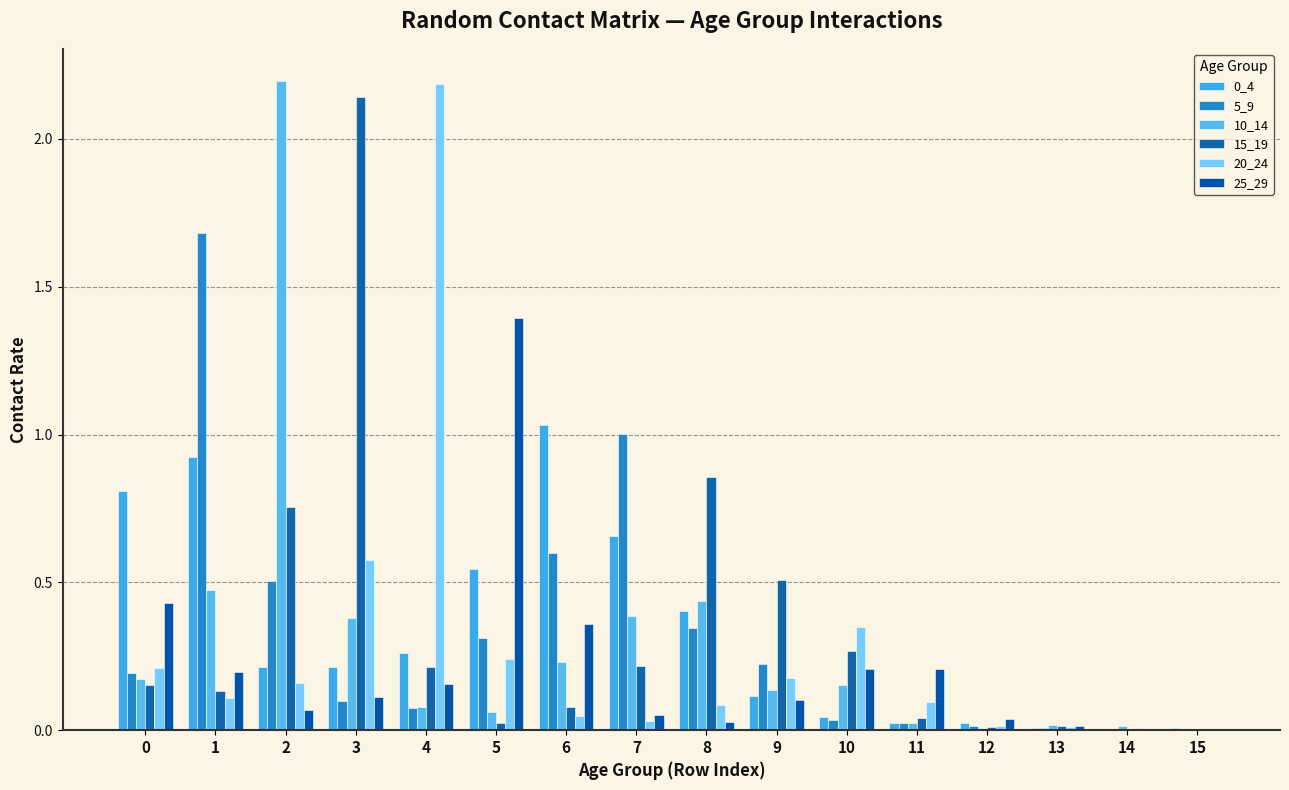

Where is 10_14 nearest to the value 1?

1